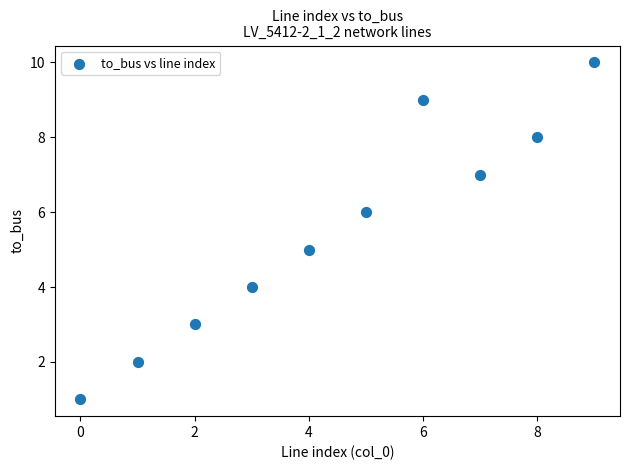

What is the range of Y values (max minus min)?

9